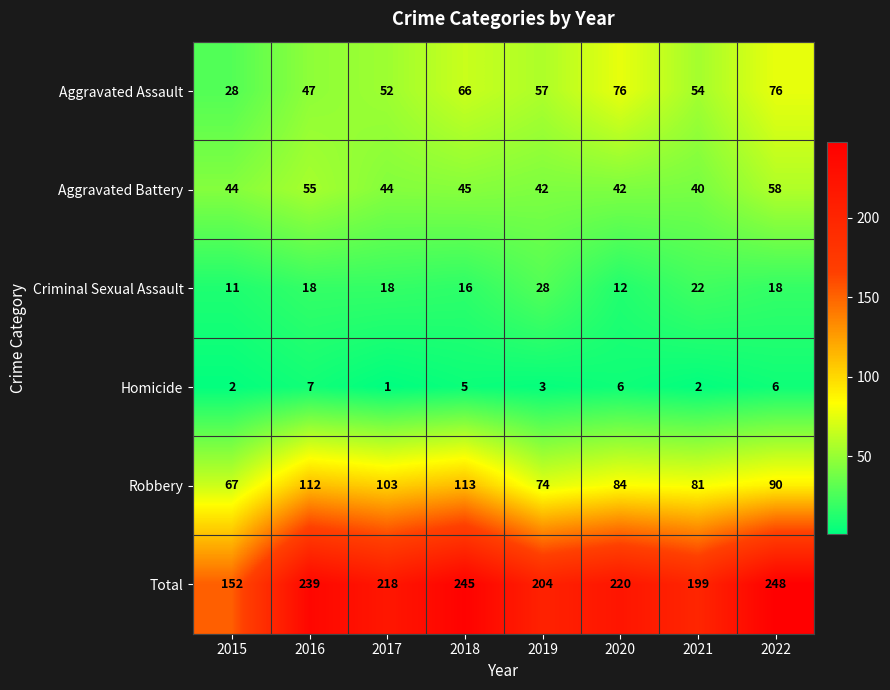

Which label corresponds to the smallest value in the chart?

2017